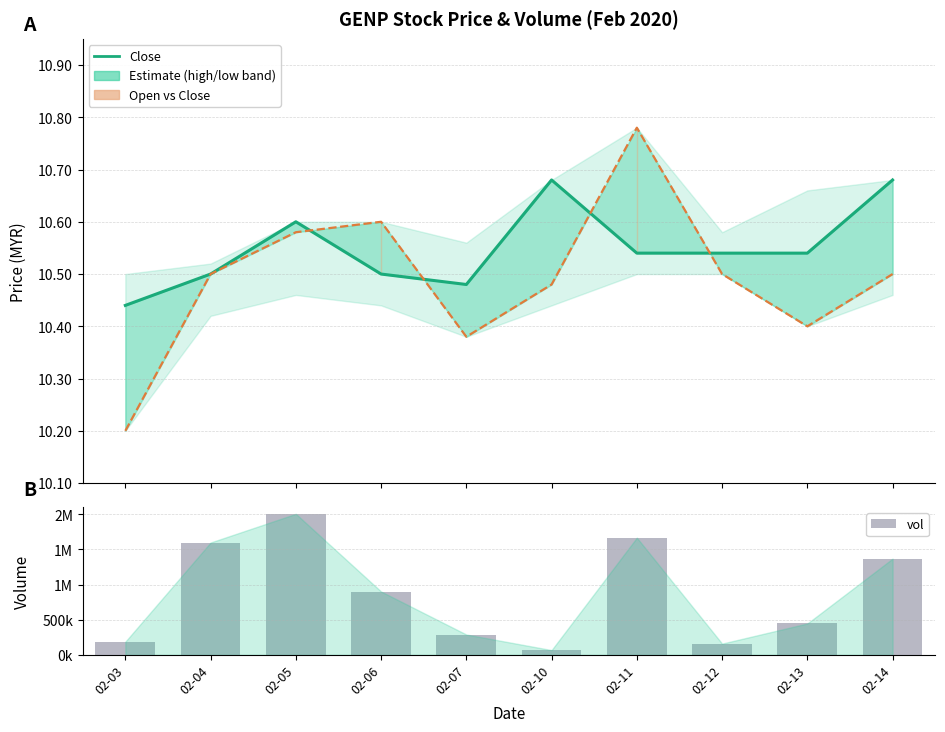

The value of vol at 02-03 is 61784.3. True or false?

False